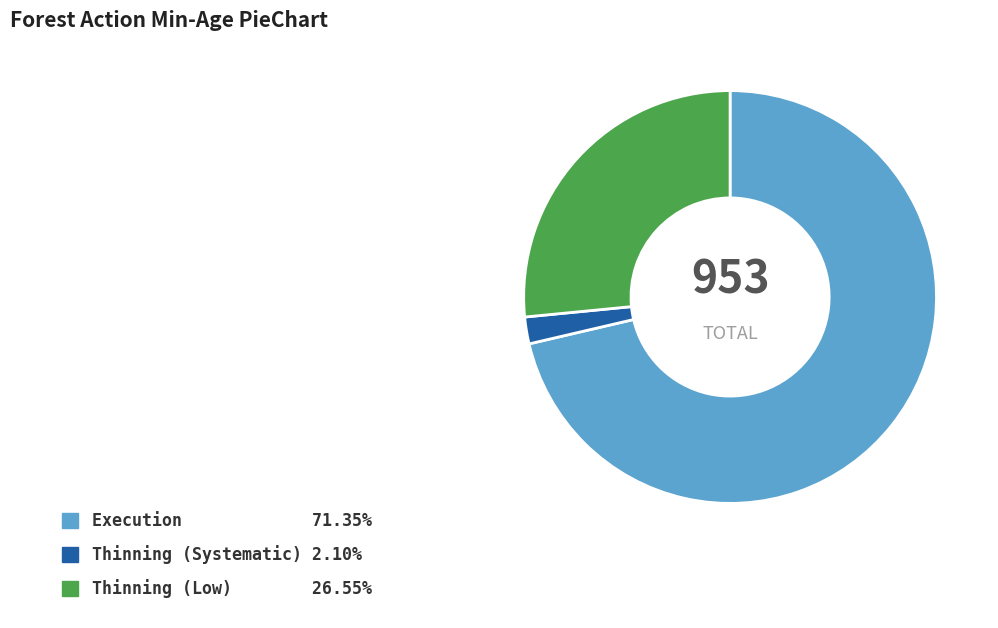

Do Execution 71.35% and Thinning (Systematic) 2.10% together represent more than half of the pie?

Yes